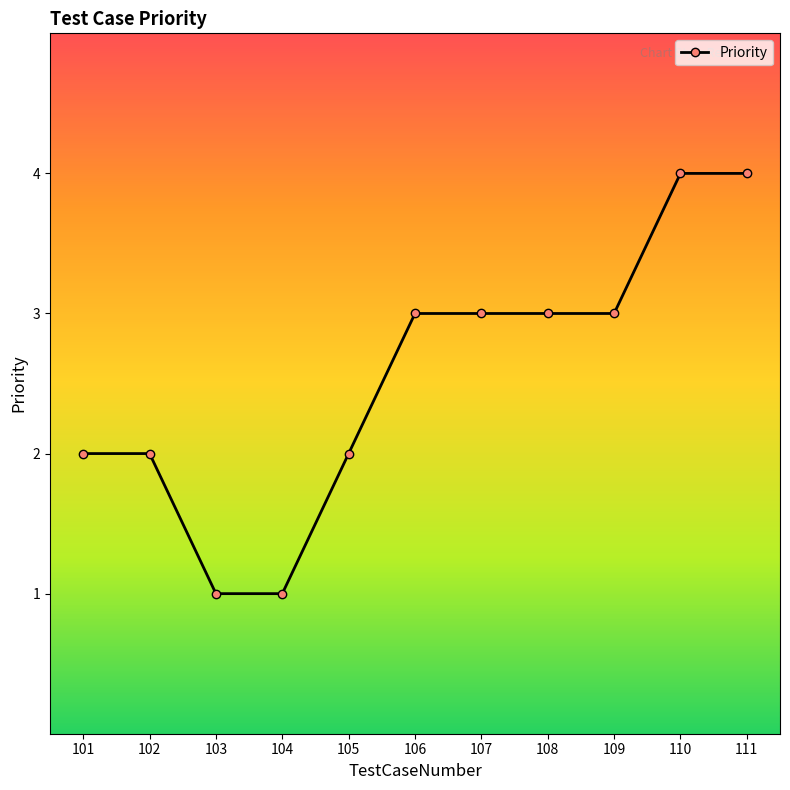

Is it true that the value at 105 is 2?

True